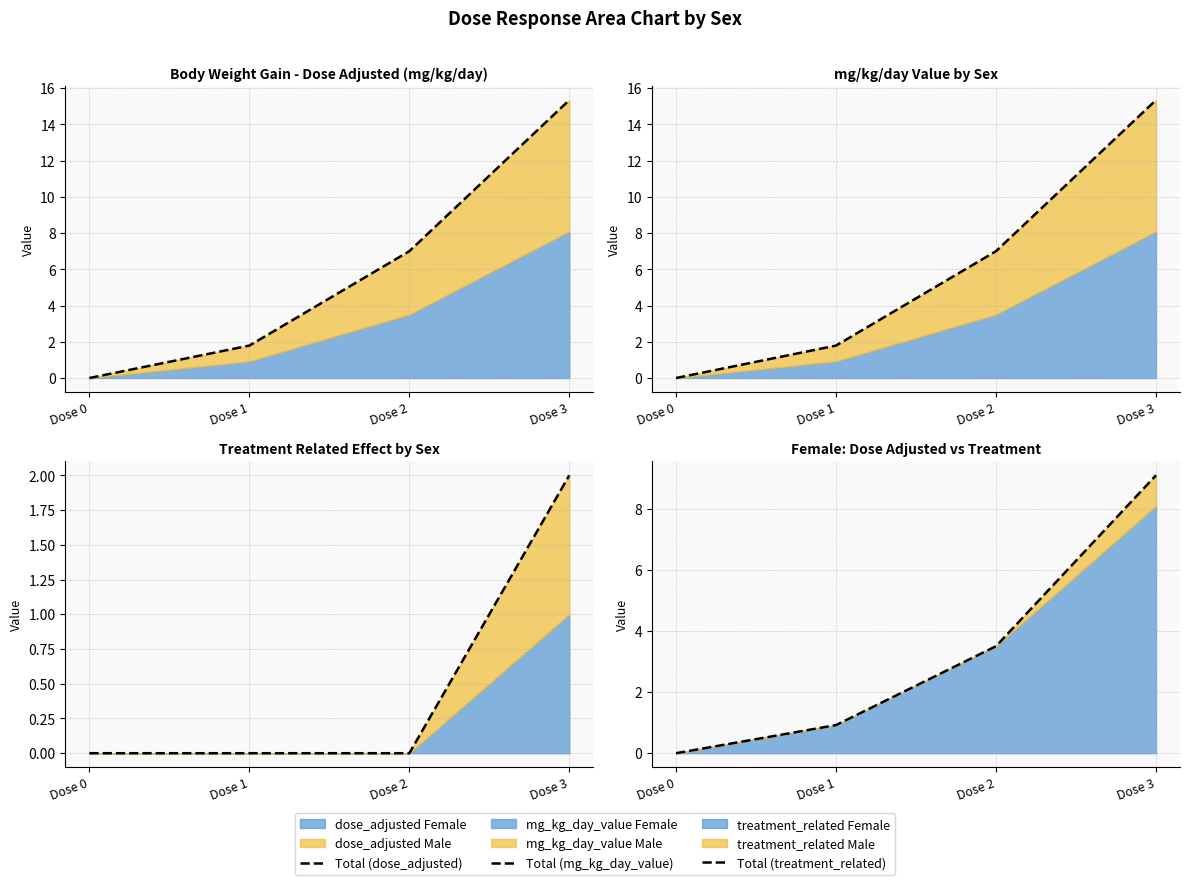

Which series changed the most between Dose 0 and Dose 2?

Total (mg_kg_day_value)